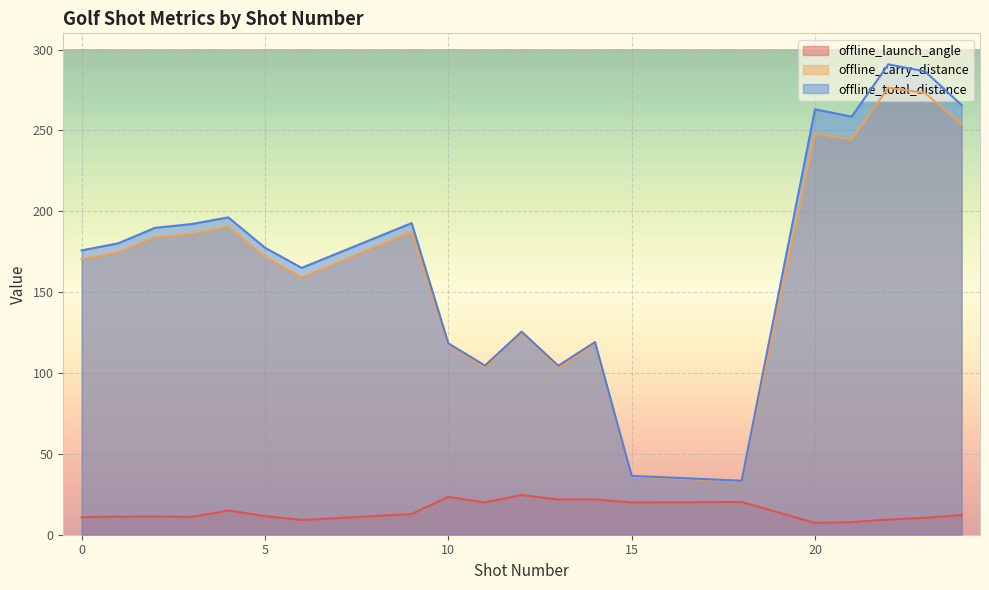

Count the number of data series in this chart.

3